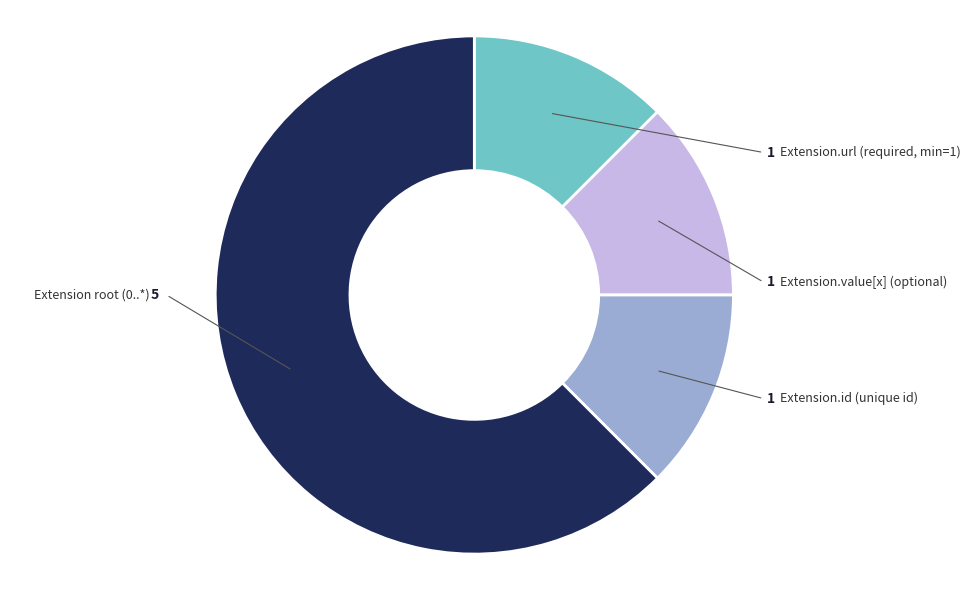

Is there any slice that represents more than half of the pie?

Yes